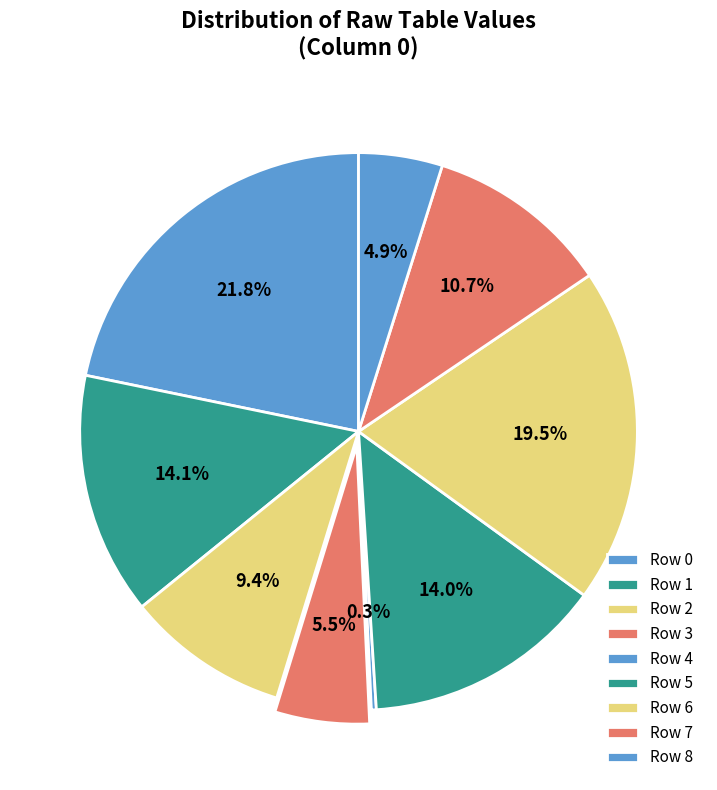

How many segments does this pie chart have?

9